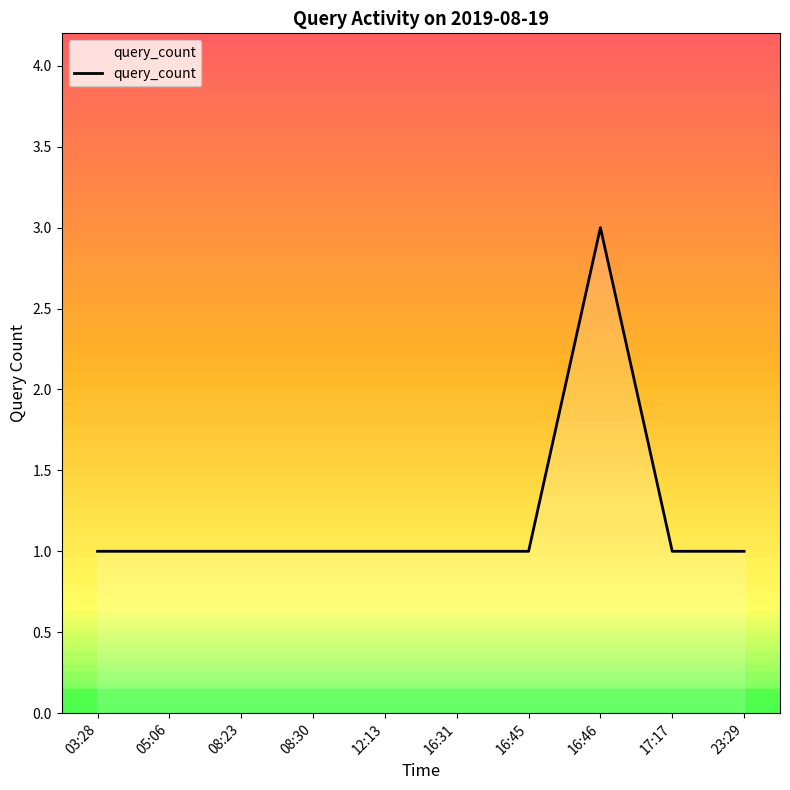

What position from the left is 12:13?

5